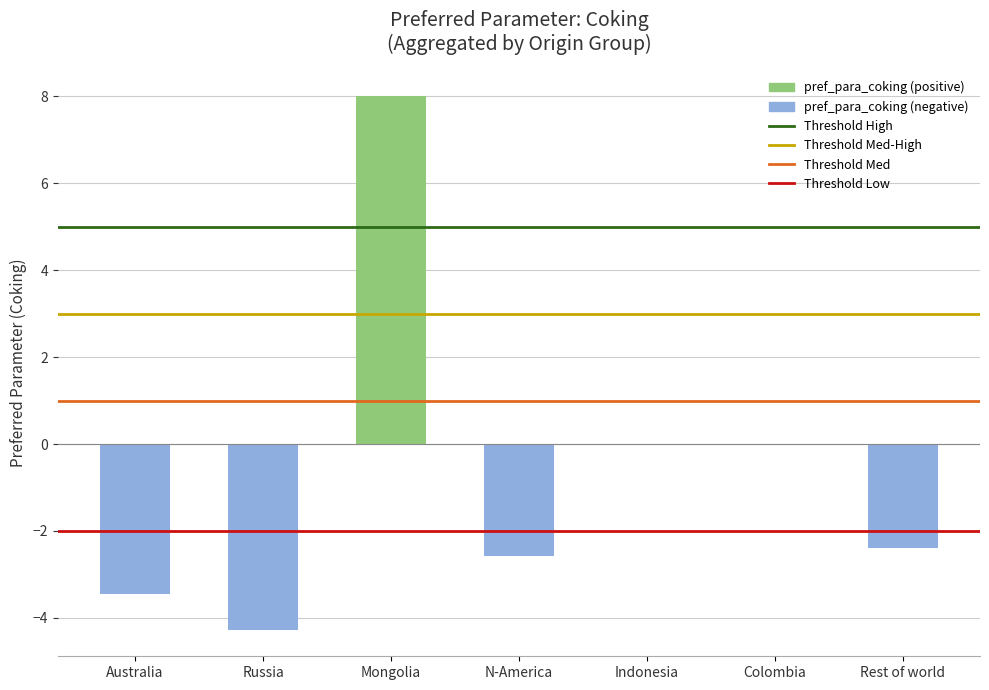

Read the value at Mongolia.

8.0